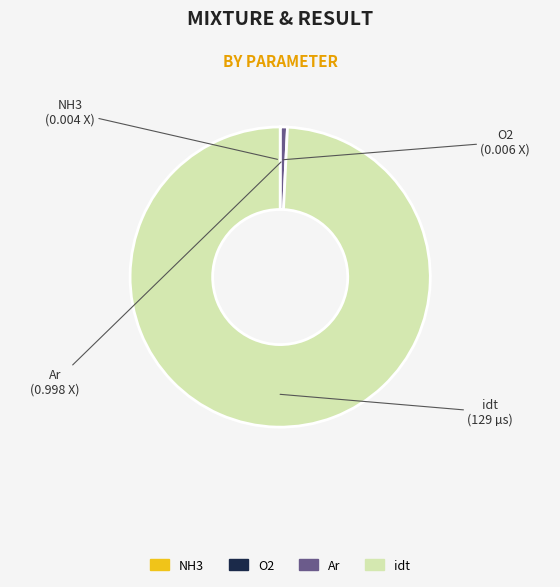

Which category accounts for the majority?

idt